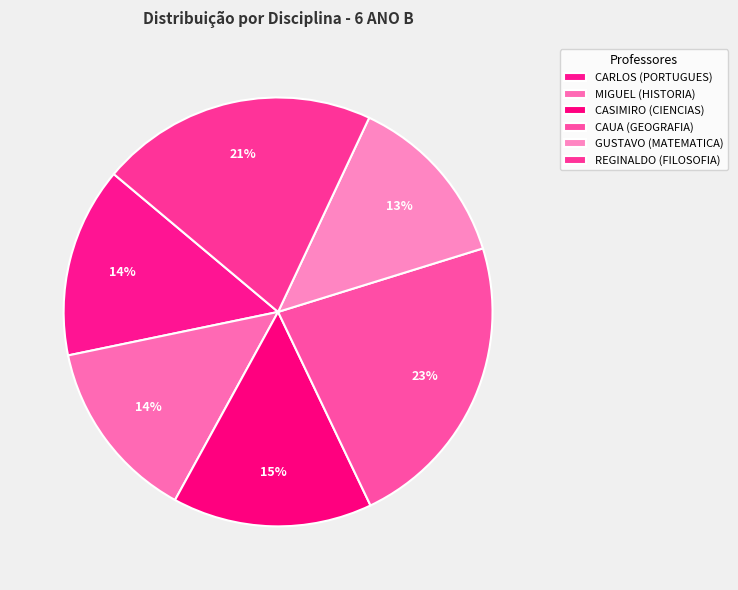

What is the ratio of the value at GUSTAVO to the value at REGINALDO?

0.6